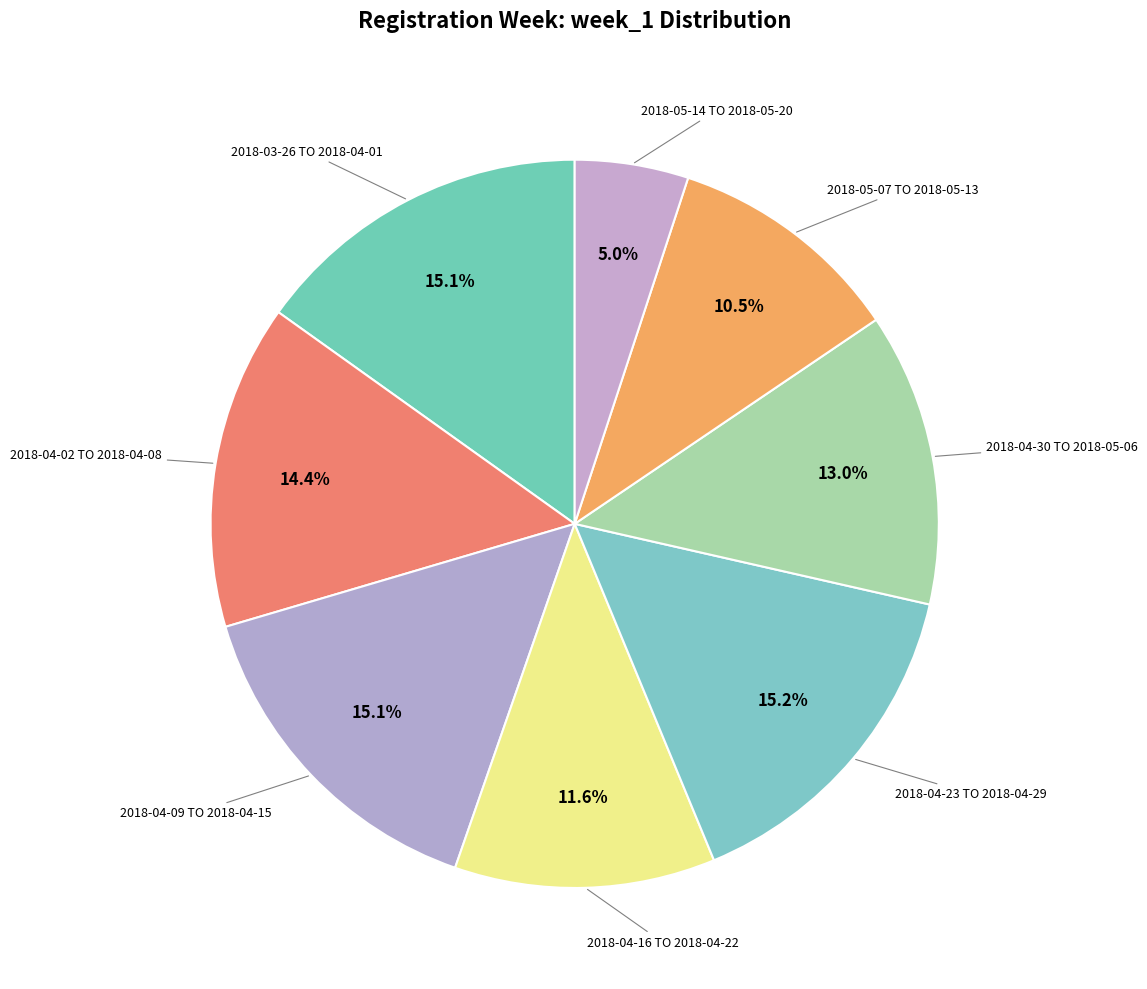

How many slices are in this pie chart?

8